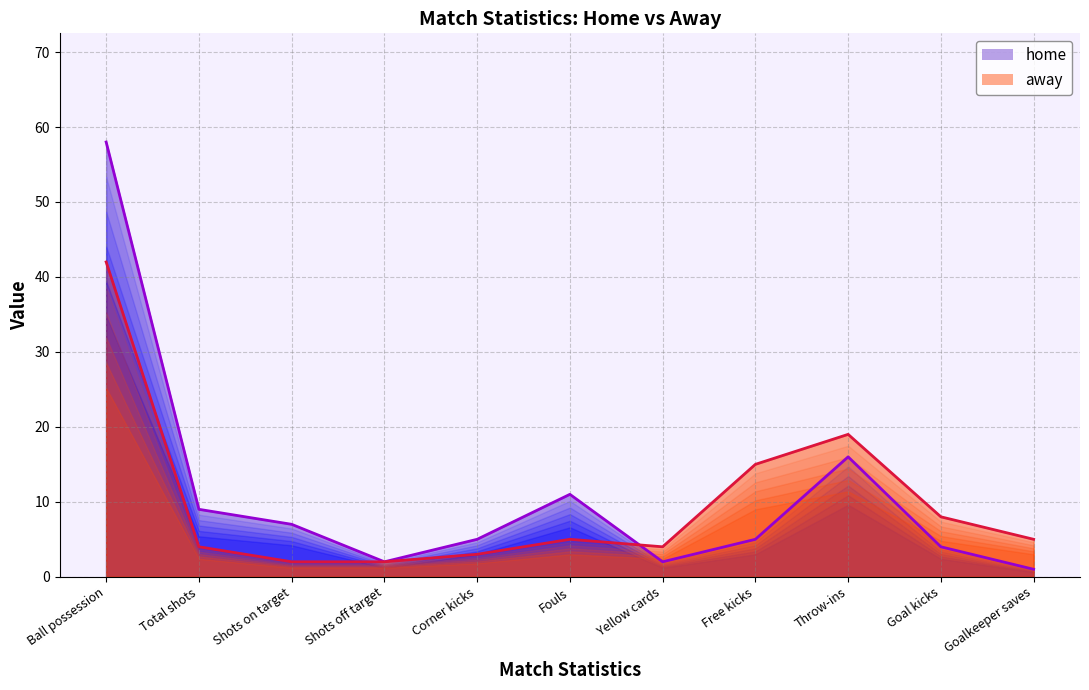

What are all the series names shown in the legend?

home, away